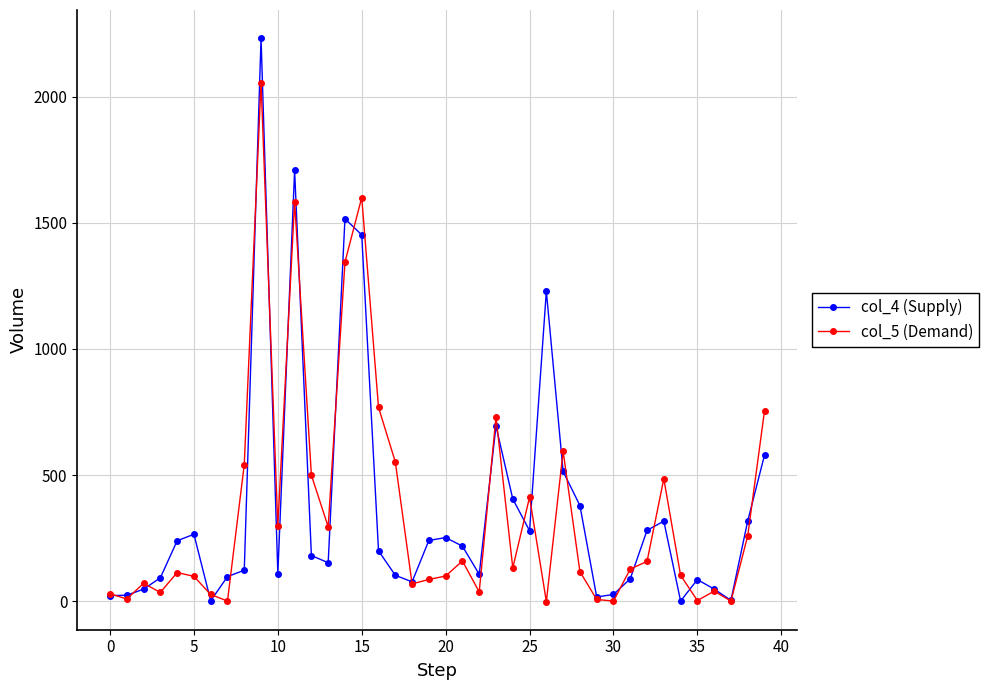

What is the value of the col_5 (Demand) point at the 3rd from the left?

70.4